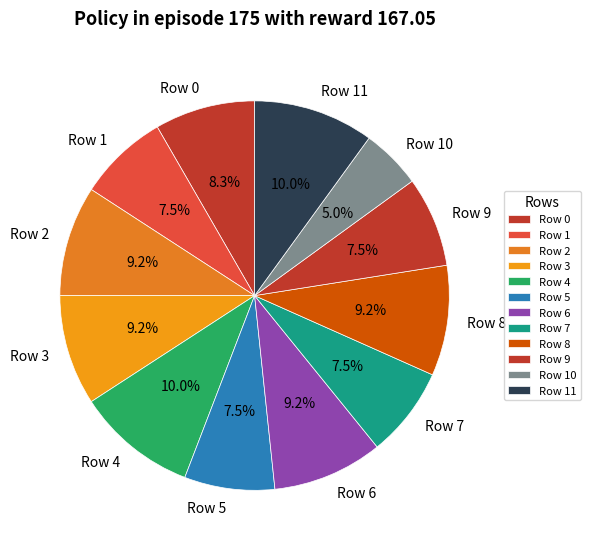

Is the sum of Row 2 and Row 9 greater than half?

No